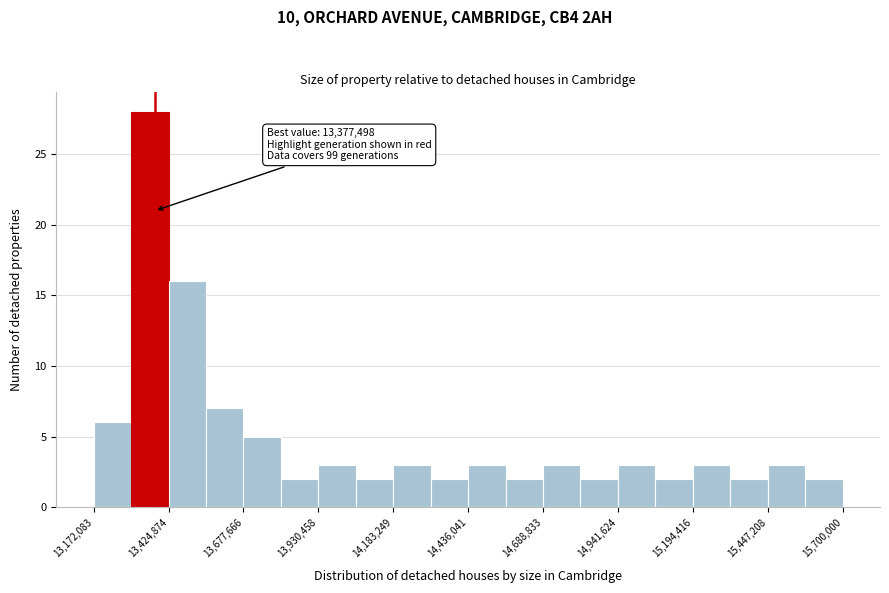

Around what value on the x-axis is the tallest bar? Give the approximate position of its centre, as read against the axis.

13350000